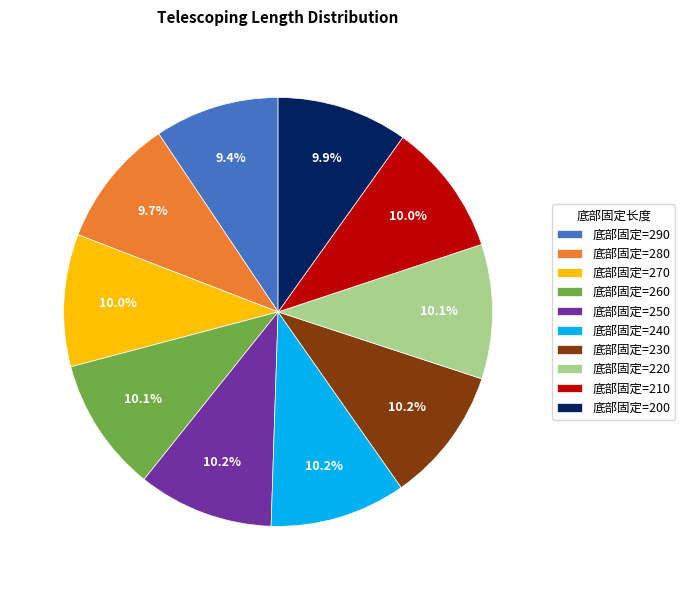

What percentage is NOT represented by 底部固定=260?

89.9%